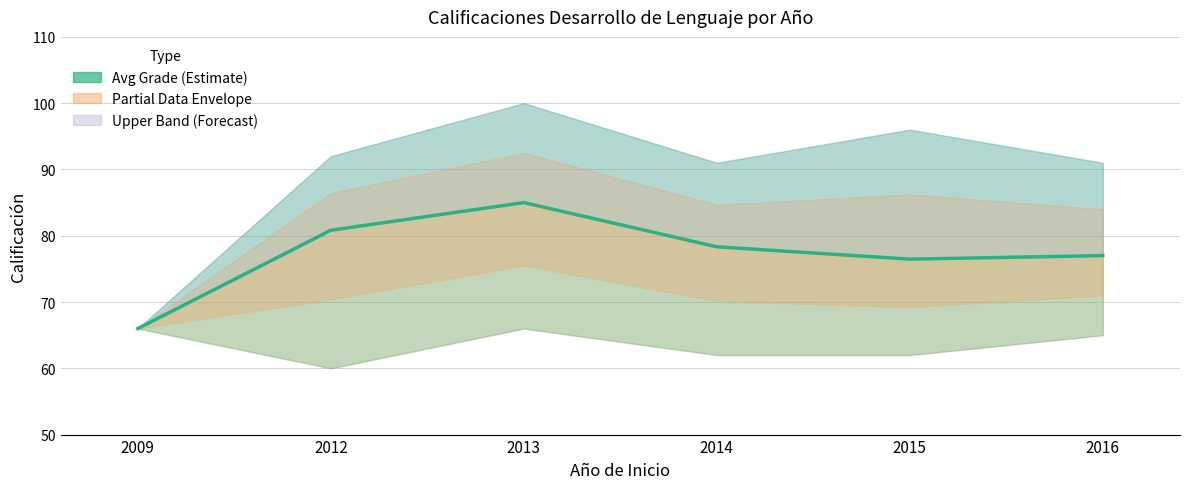

How many lines are shown in the chart?

1